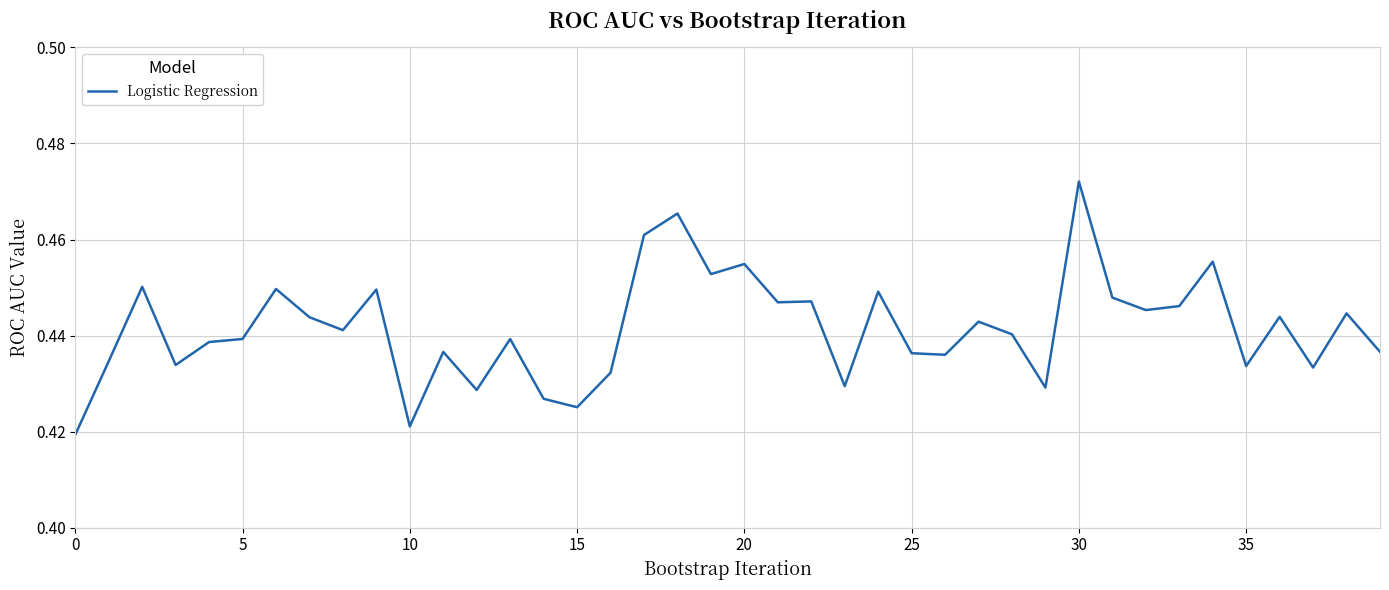

Count the values in the range 0 to 1.

40